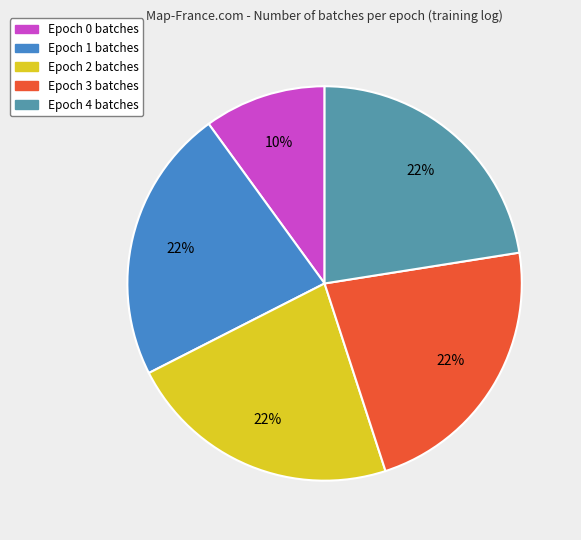

True or false: Epoch 2 accounts for 22% of the total.

True